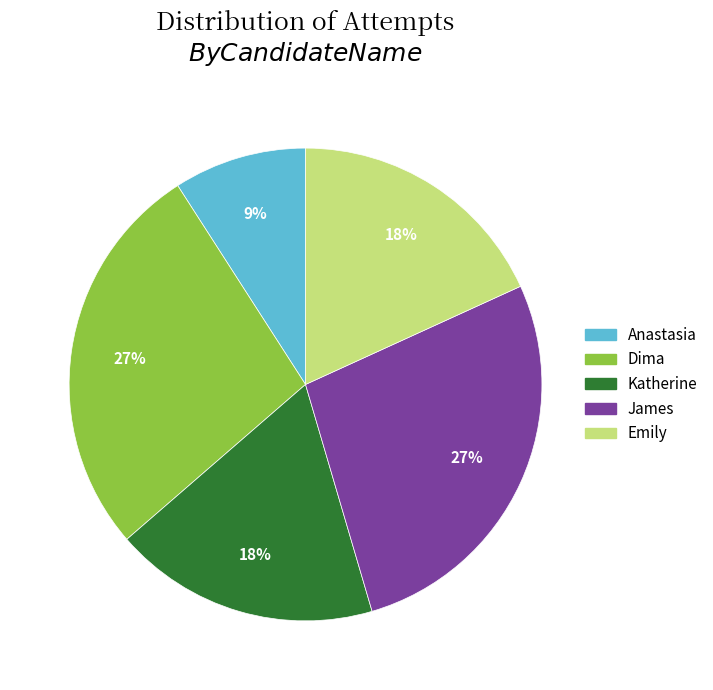

What percentage is the Anastasia slice, to the nearest percent?

9%